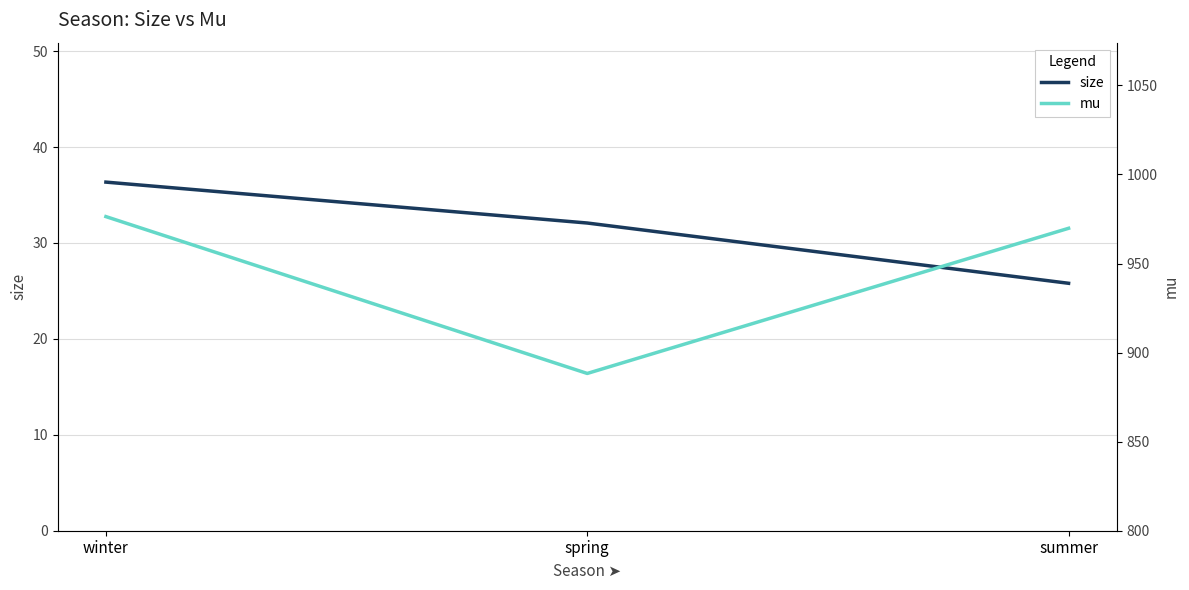

Rank the series at summer from highest to lowest value.

mu, size